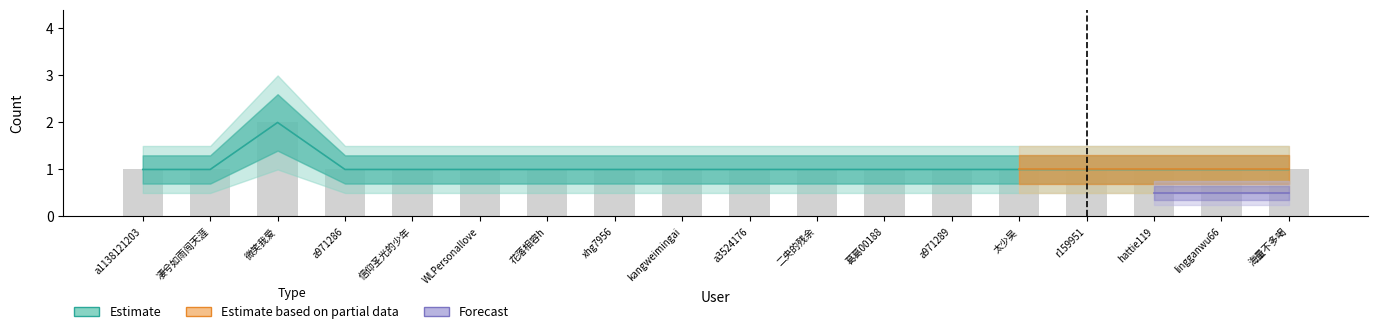

What position from the right is a971286?

15